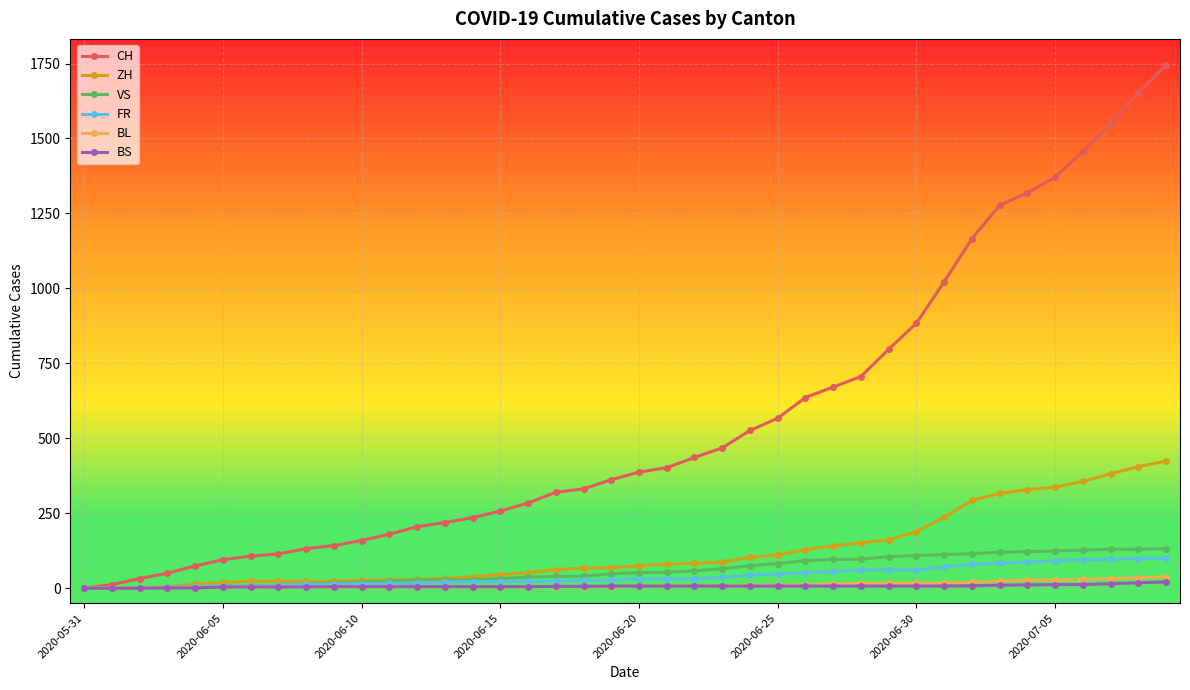

Which series has the widest spread of values?

CH